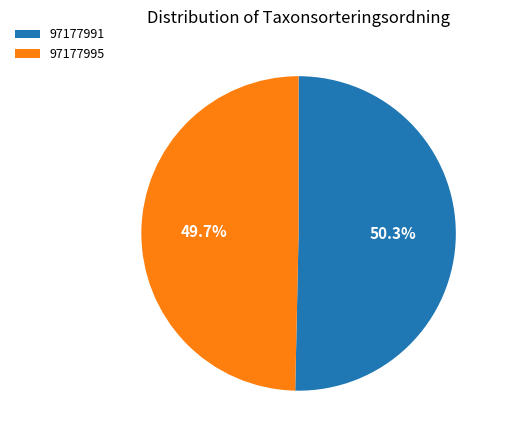

Between 97177995 and 97177991, which is larger?

97177991